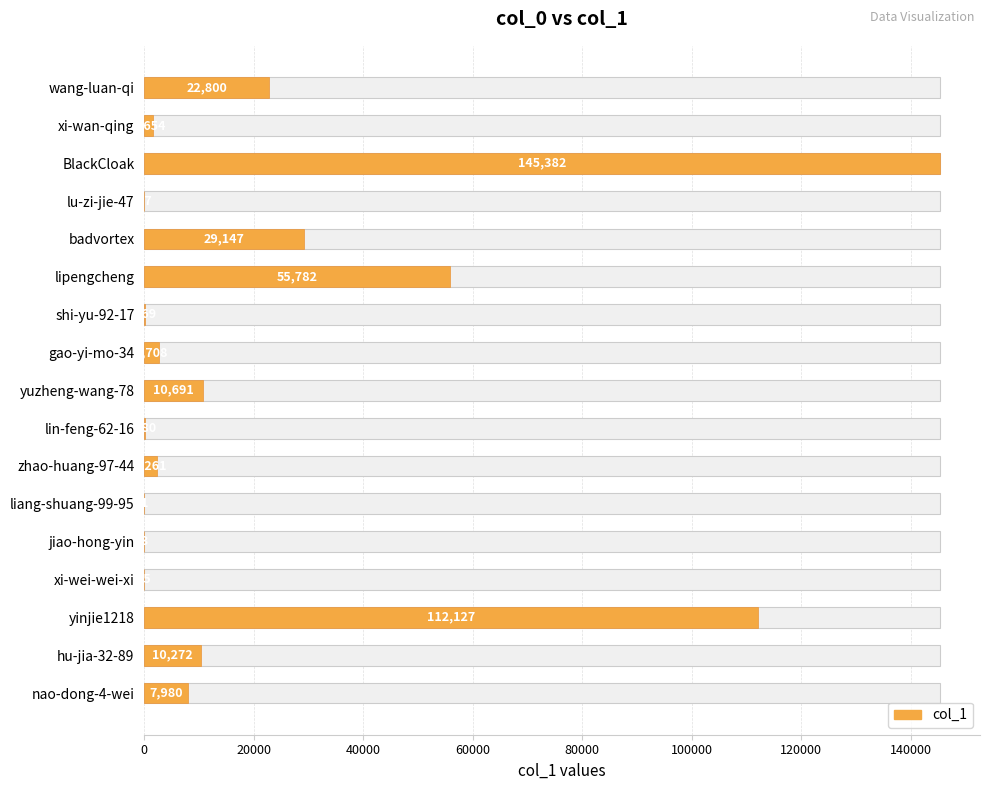

What is the minimum value shown in the chart?

1